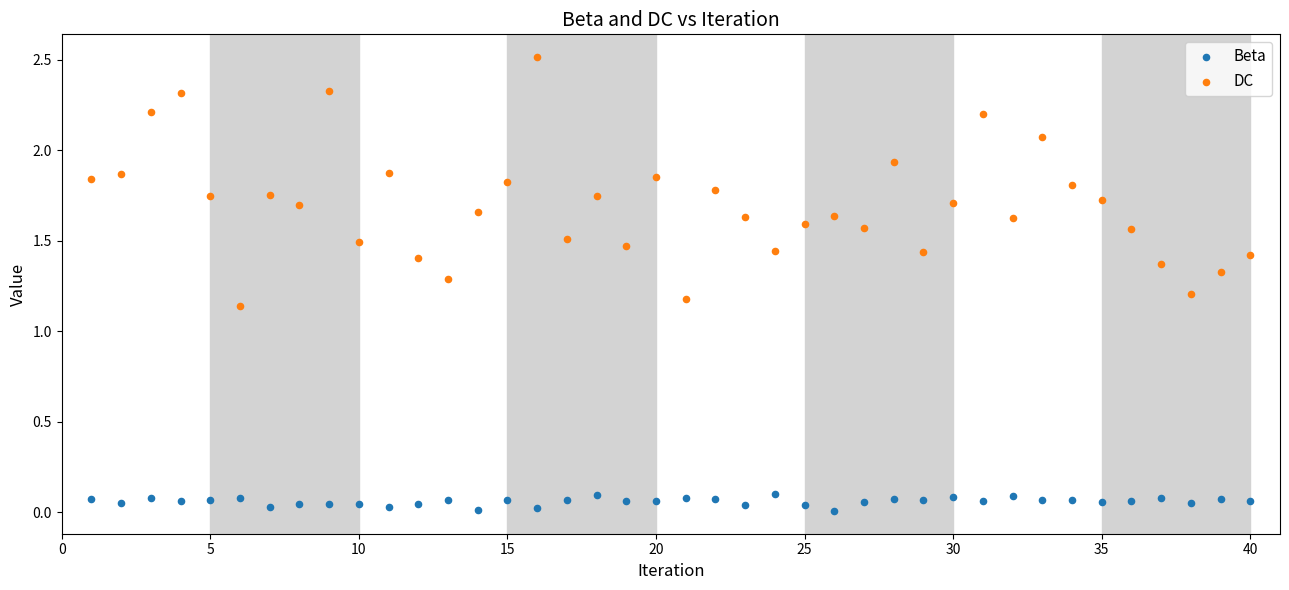

Which series has the widest spread of Y values?

DC